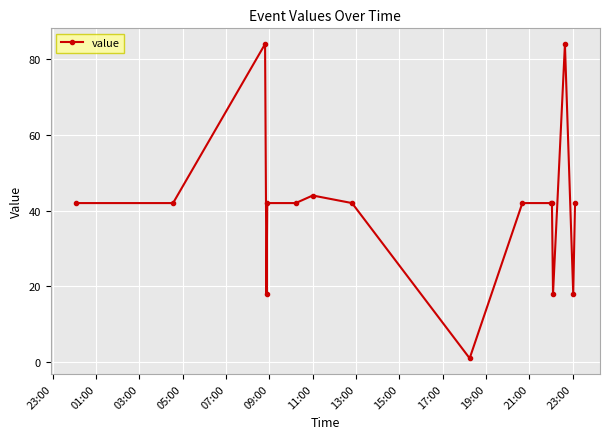

What is the value of the 15th point from the left?

18